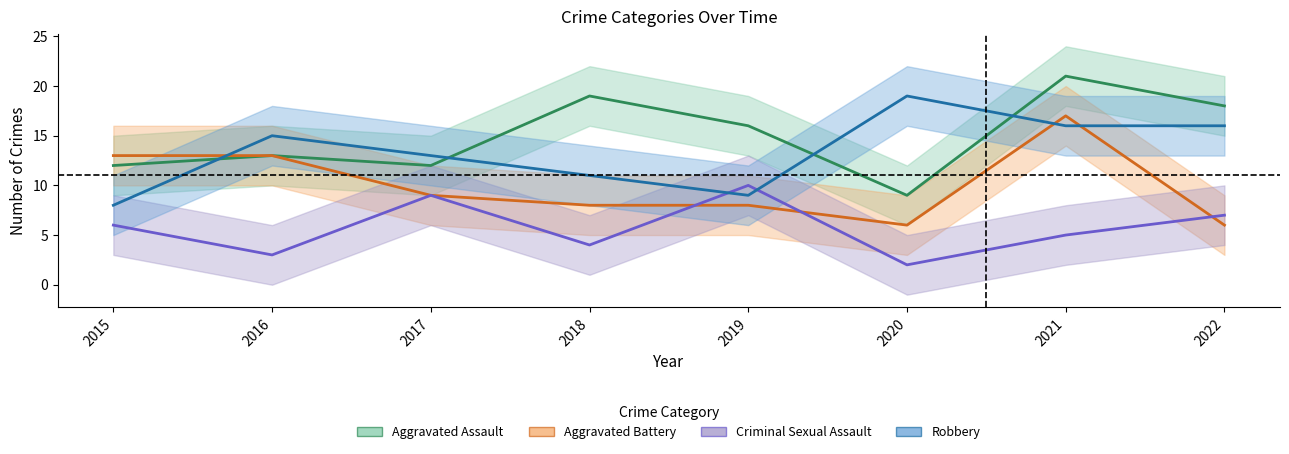

What is the spread (max minus min) of values at 2021?

16